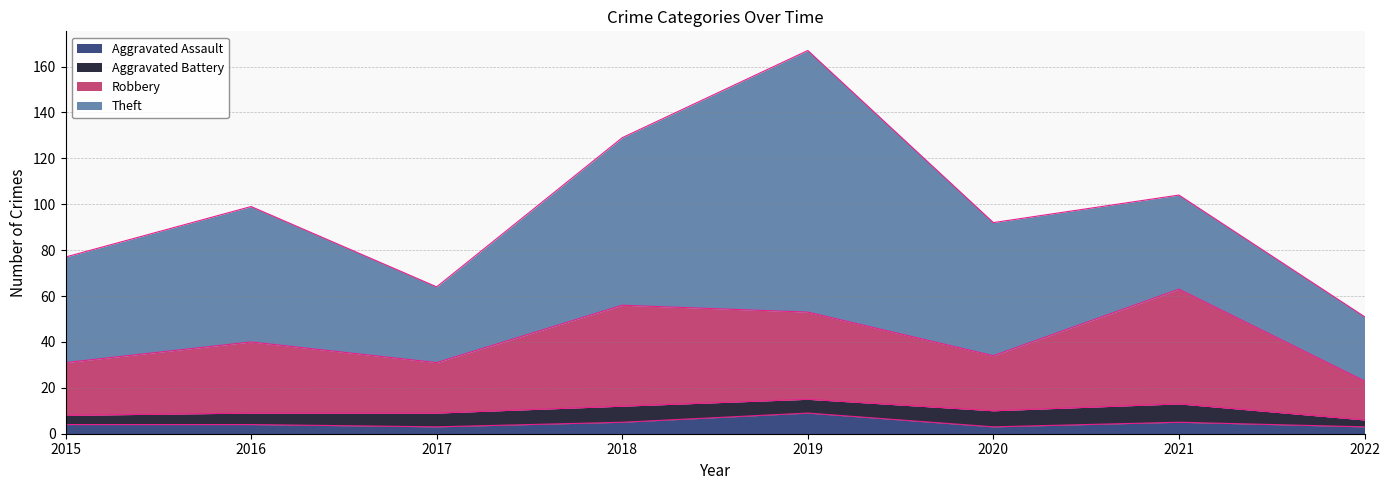

Where is the first local minimum for Robbery?

2017